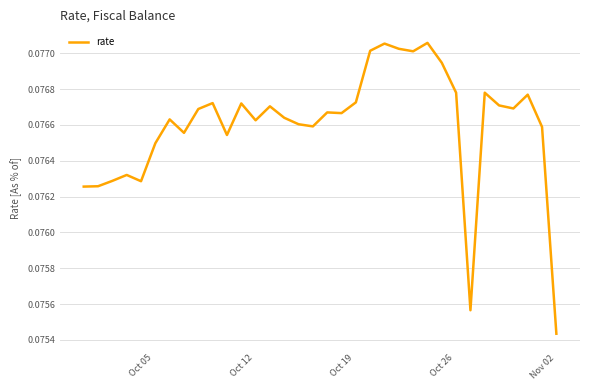

Is this an area chart (filled region under the line)?

No